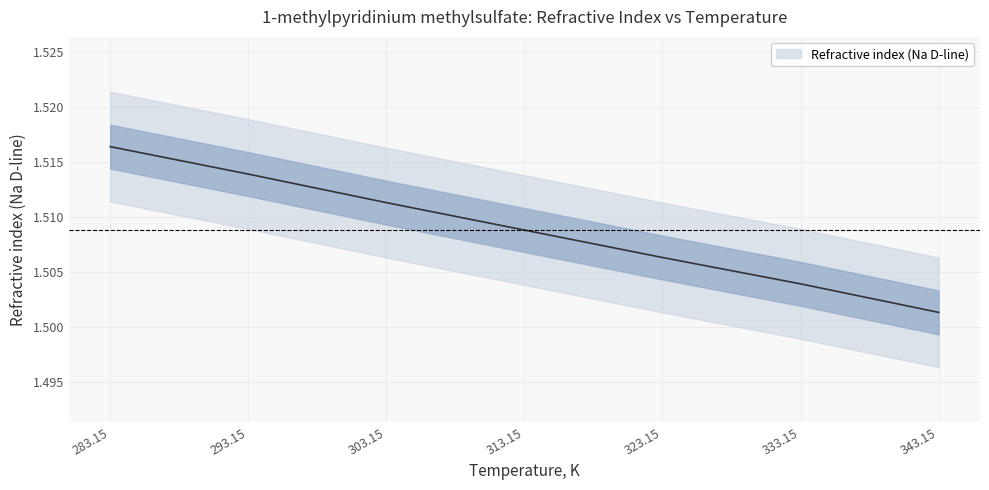

At which category does the chart reach its minimum across all series?

343.15